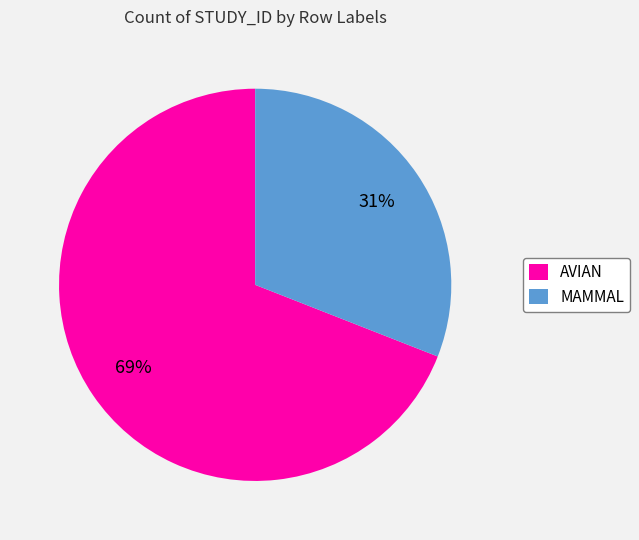

Count the number of slices in the pie.

2